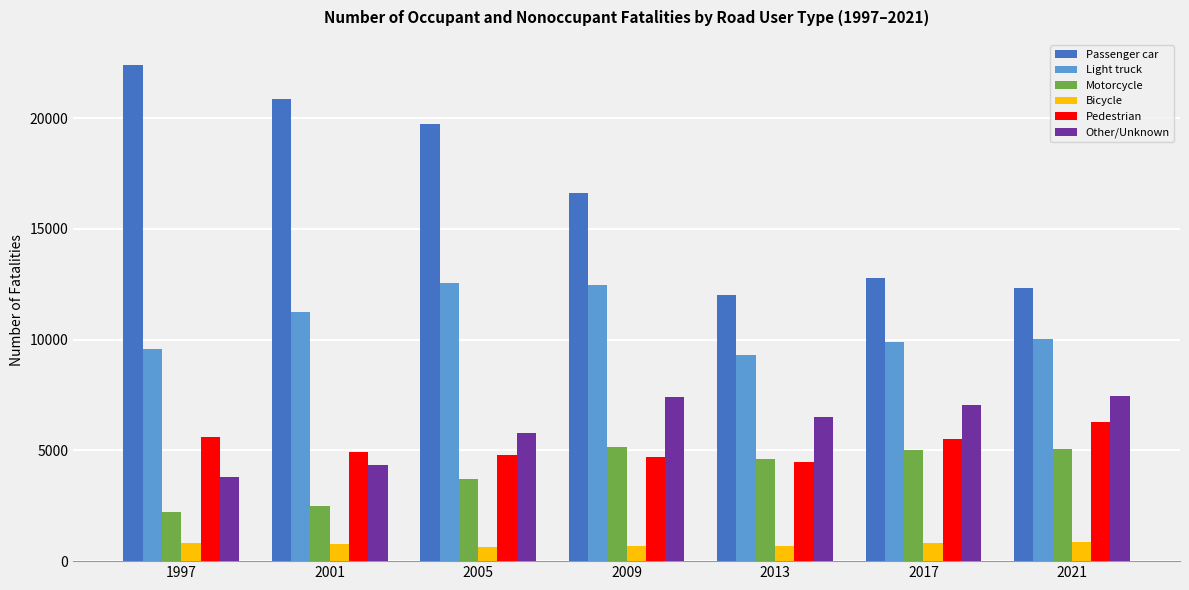

True or false: Bicycle has a value of 629 at 2005.

True